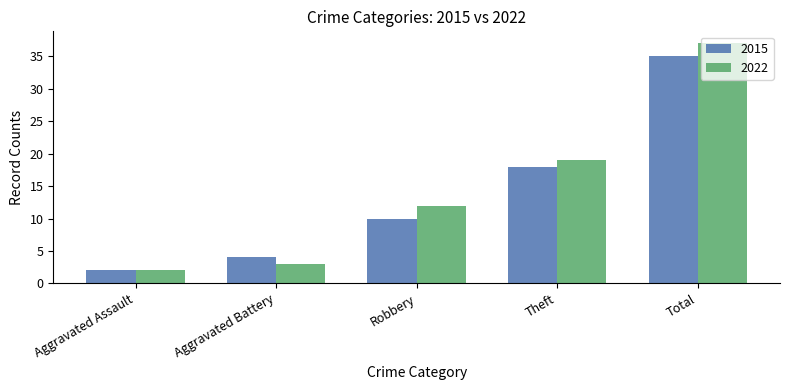

Which category has the lowest value in the 2015 series?

Aggravated Assault